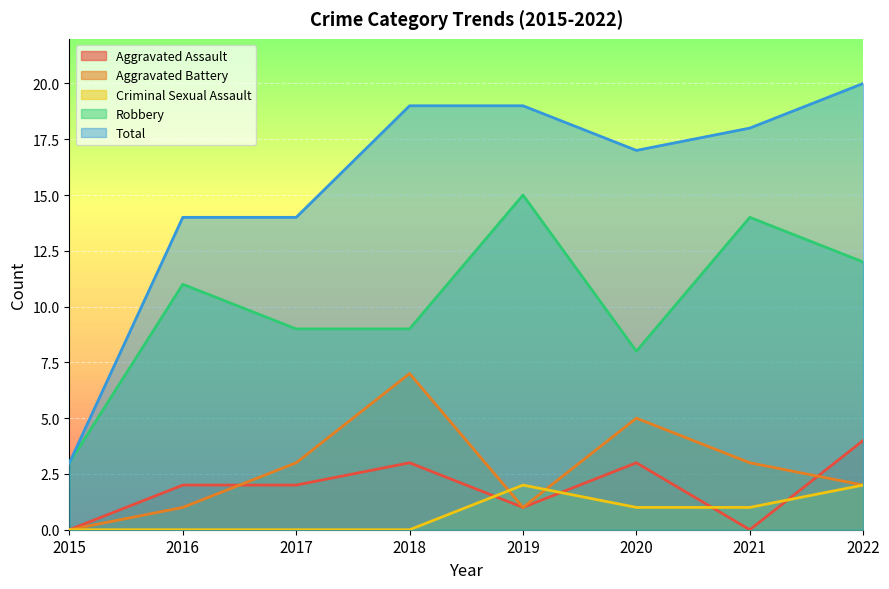

Which series has the largest total across all categories?

Total